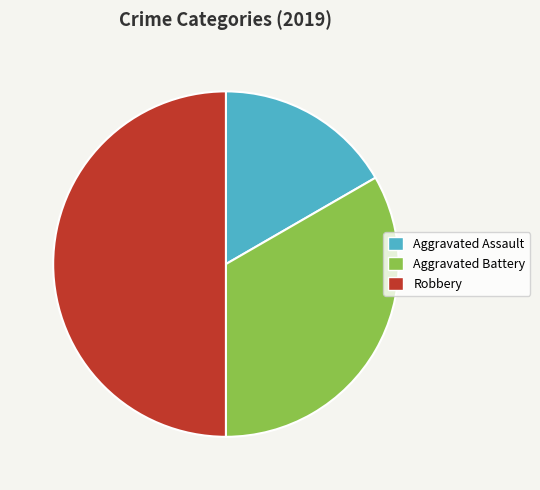

Is it true that Aggravated Assault is 17% of the pie?

True